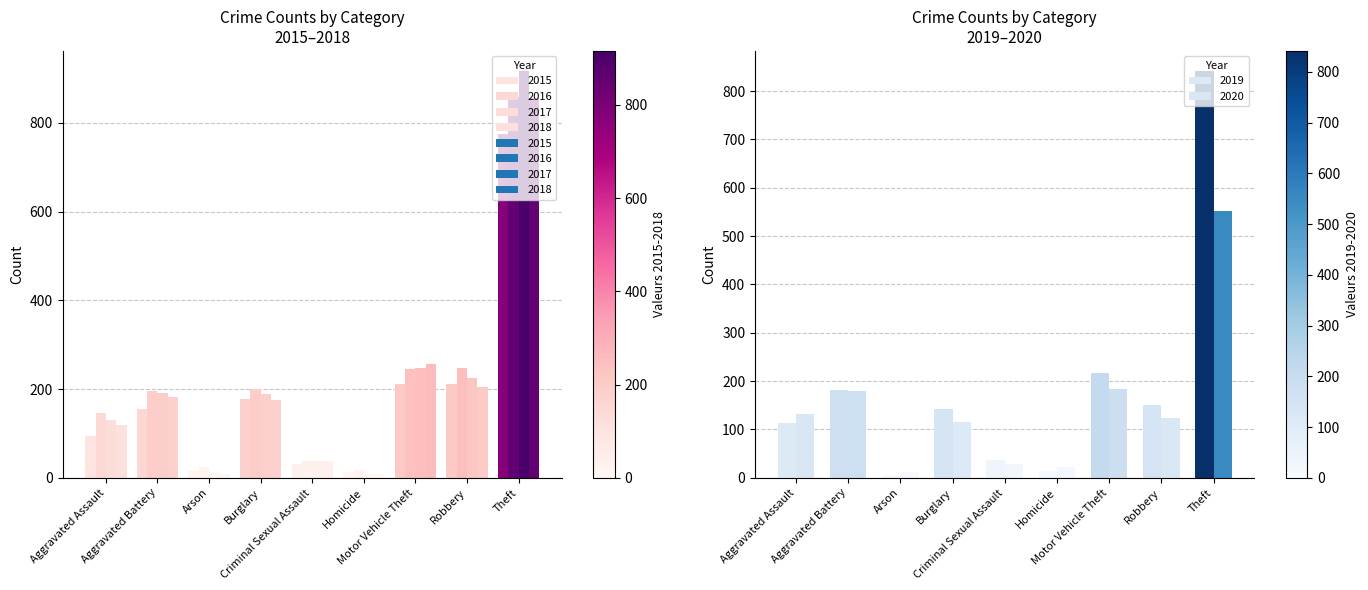

Reading left to right, transcribe all the data shown in this chart.

2015: 95	154	15	178	31	13	211	212	774
2016: 146	196	25	201	39	18	245	247	858
2017: 131	191	12	189	39	8	247	224	916
2018: 119	183	8	176	38	8	256	204	856
2019: 113	182	6	143	37	14	216	150	841
2020: 131	180	12	116	28	22	184	124	551